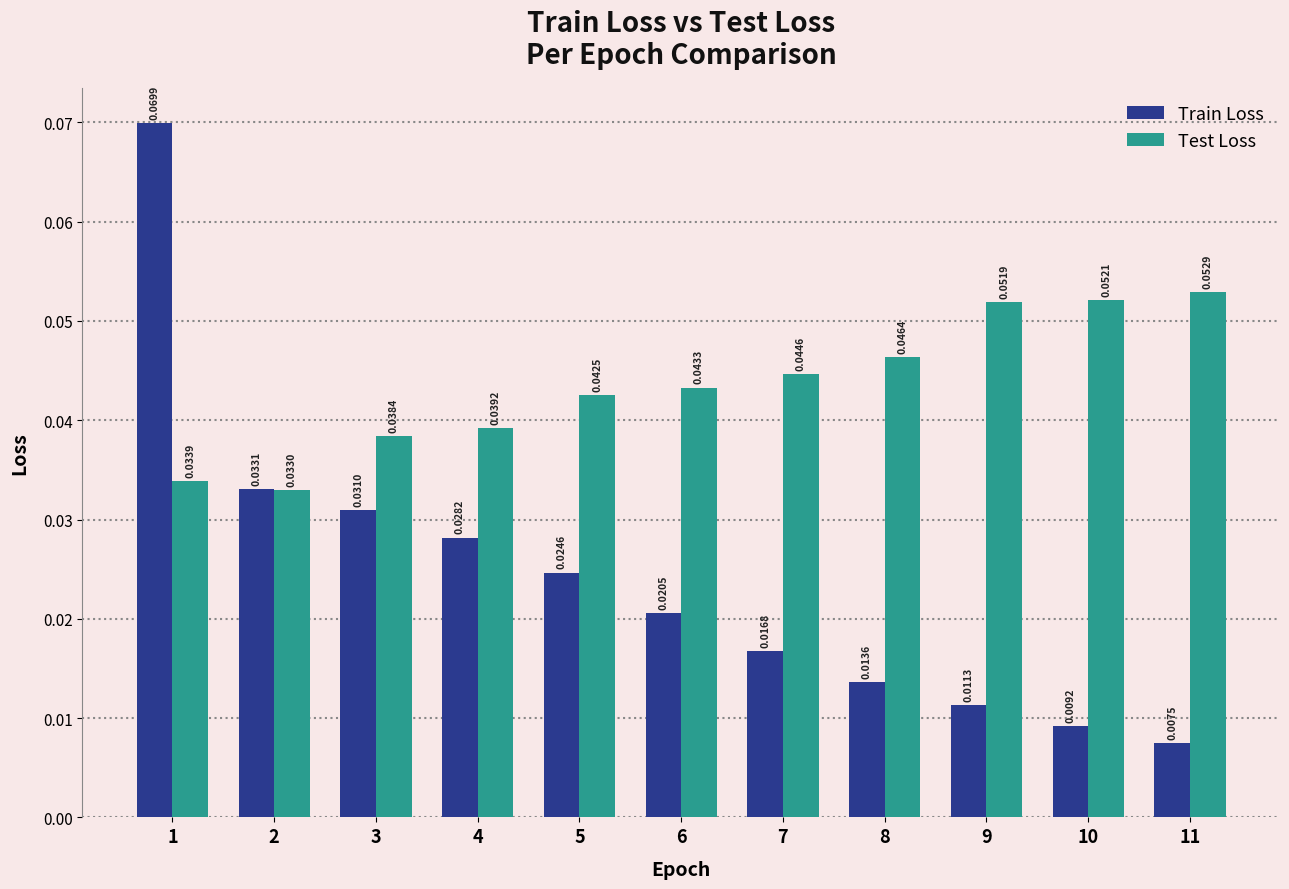

At which label does Train Loss reach its peak?

1